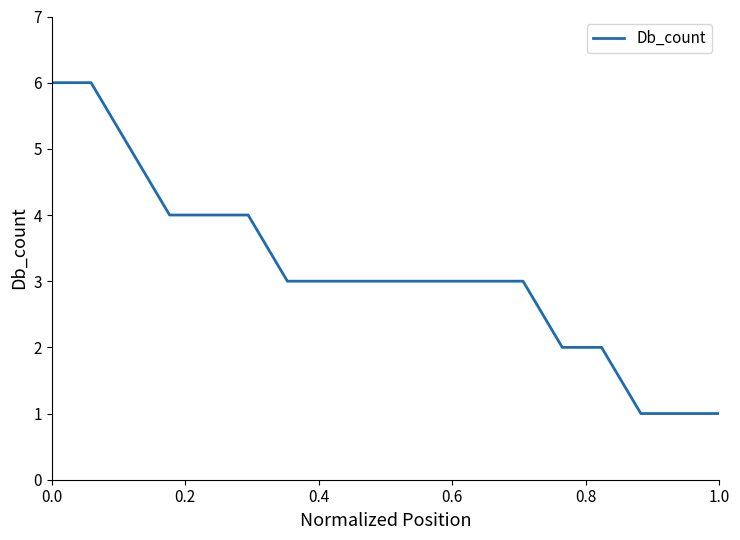

What is the maximum value shown in the chart?

6